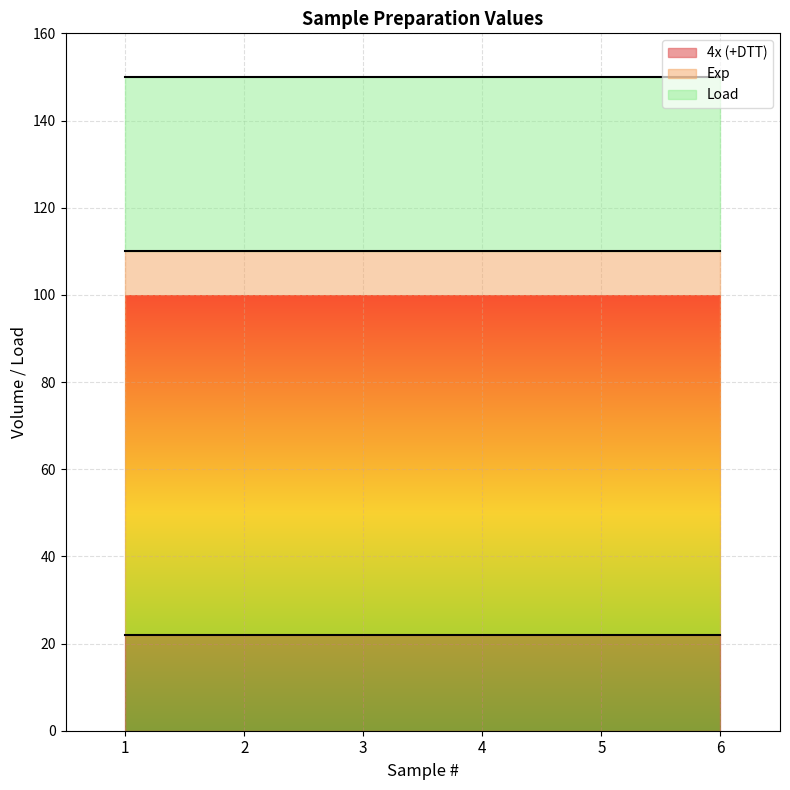

List the labels in order of Load value, largest first.

1, 2, 3, 4, 5, 6